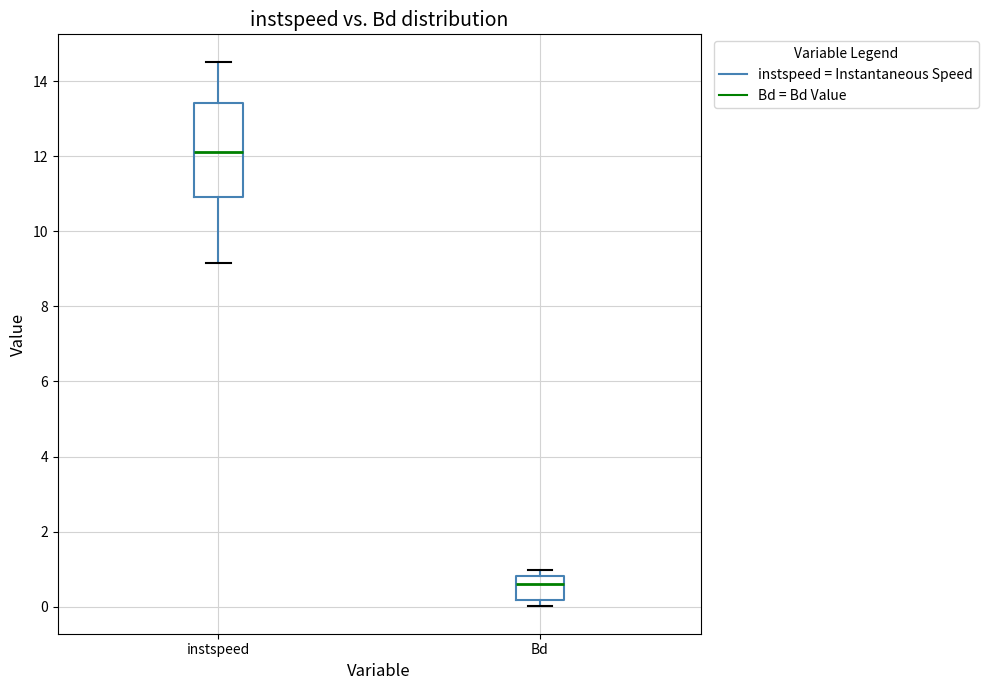

Comparing the boxes themselves (not the whiskers), which one is the tallest?

instspeed